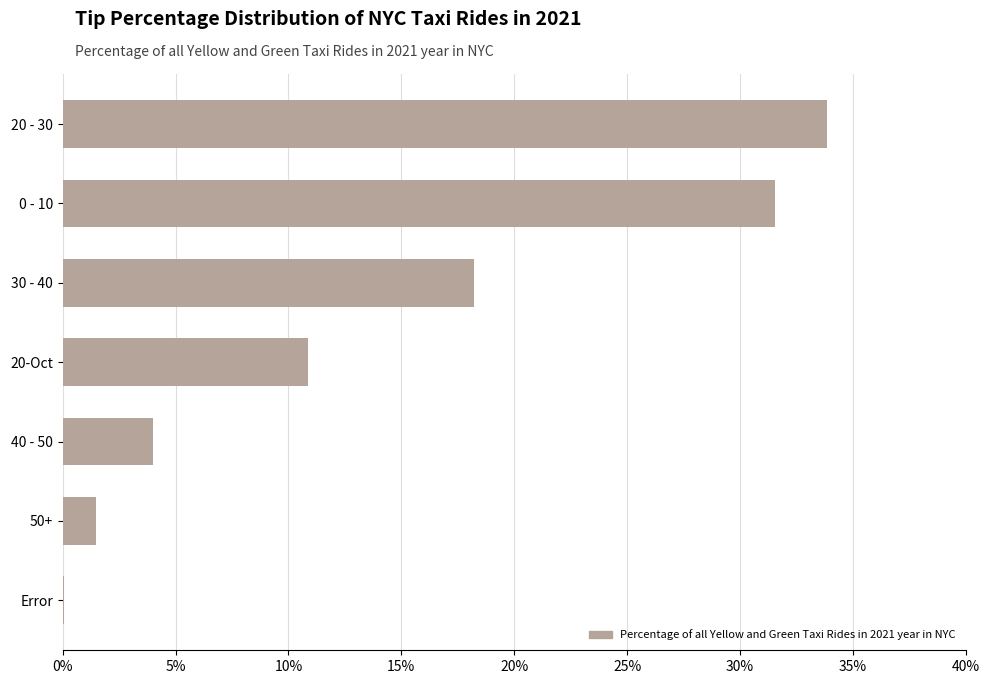

Reading bottom to top, extract all data points from this chart.

Error=0.1	50+=1.5	40 - 50=4.0	20-Oct=10.8	30 - 40=18.2	0 - 10=31.5	20 - 30=33.8